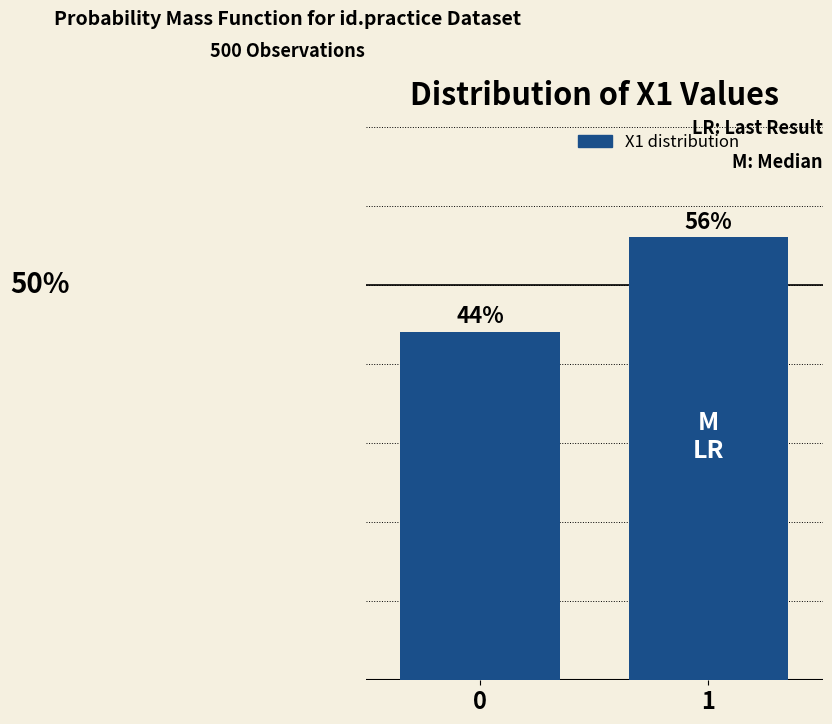

List the labels in order of value, largest first.

1, 0